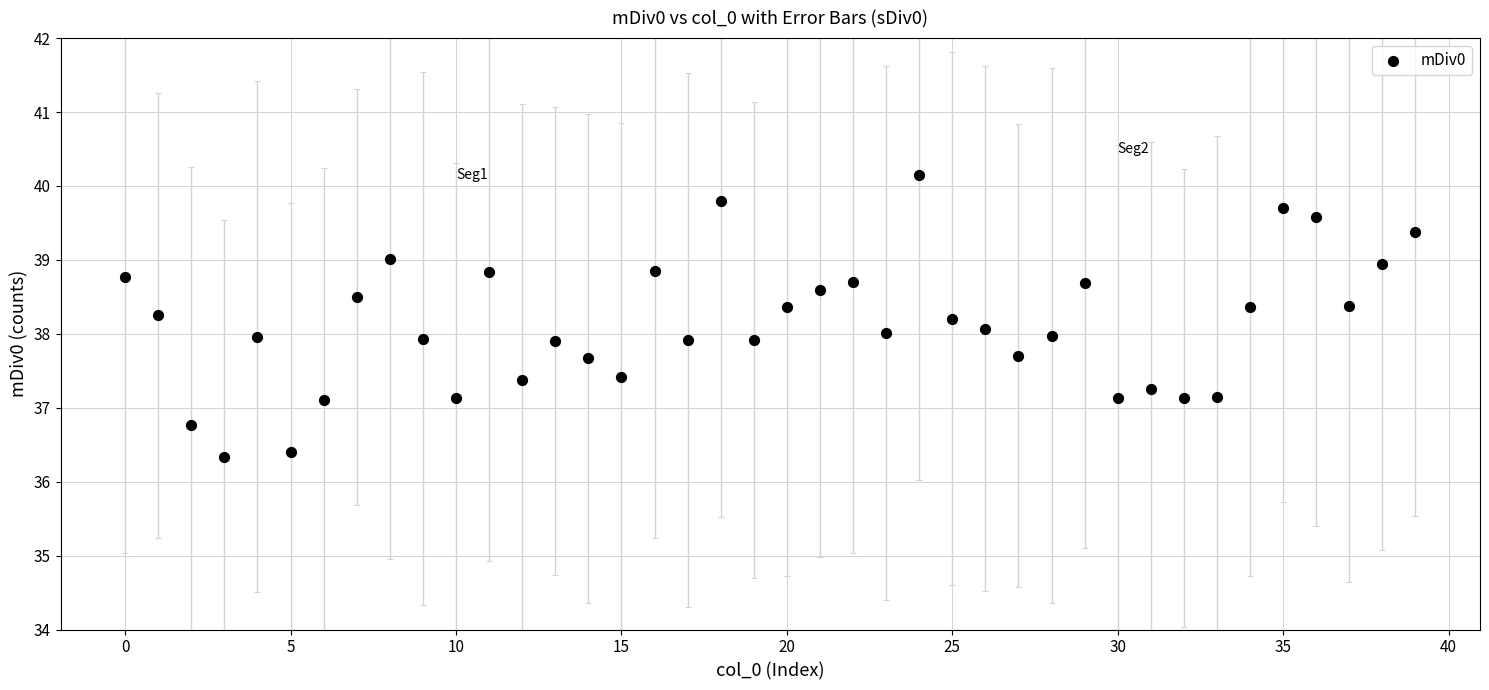

What is the range of Y values (max minus min)?

3.8